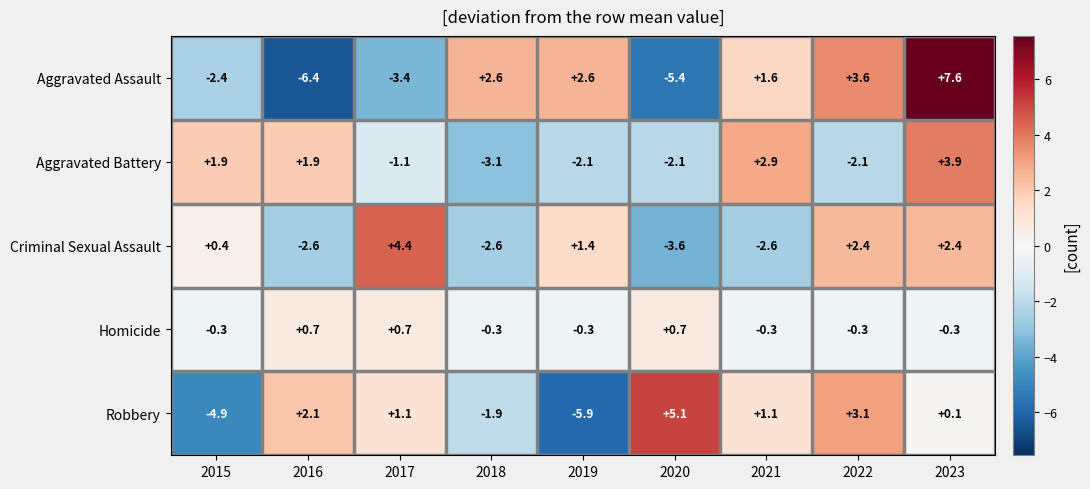

At 2016, list the series in order from smallest to largest.

Aggravated Assault, Criminal Sexual Assault, Homicide, Aggravated Battery, Robbery